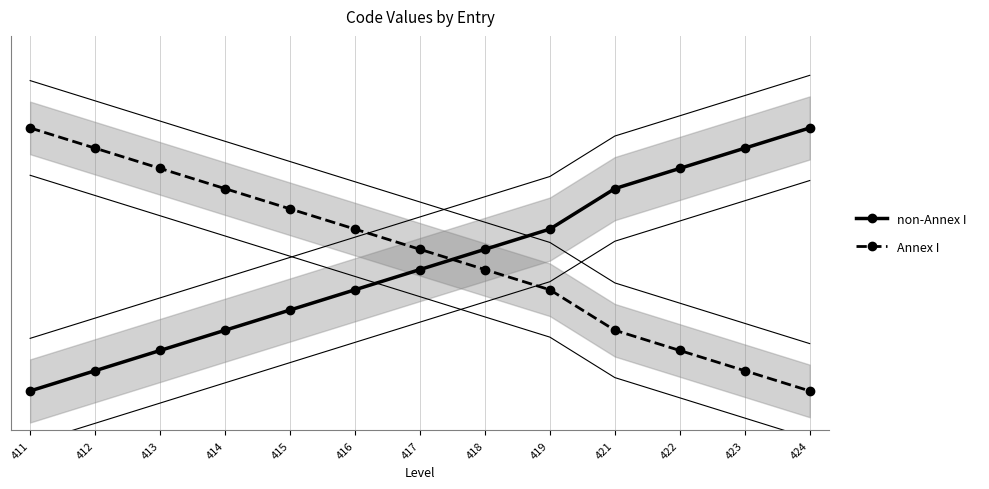

Where do Annex I and non-Annex I first cross each other?

417 and 418